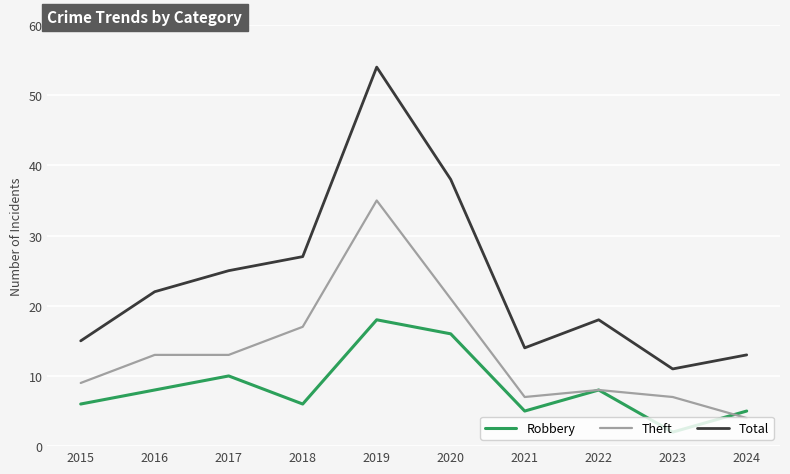

True or false: Robbery and Total cross at least once.

False